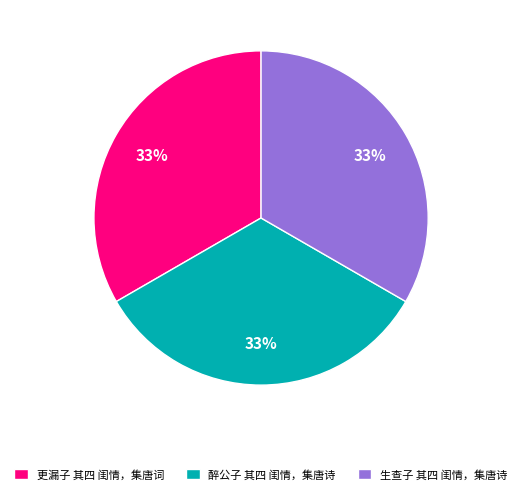

Approximately how many times larger is the value at 更漏子 其四 闺情，集唐词 compared to 生查子 其四 闺情，集唐诗?

1.0